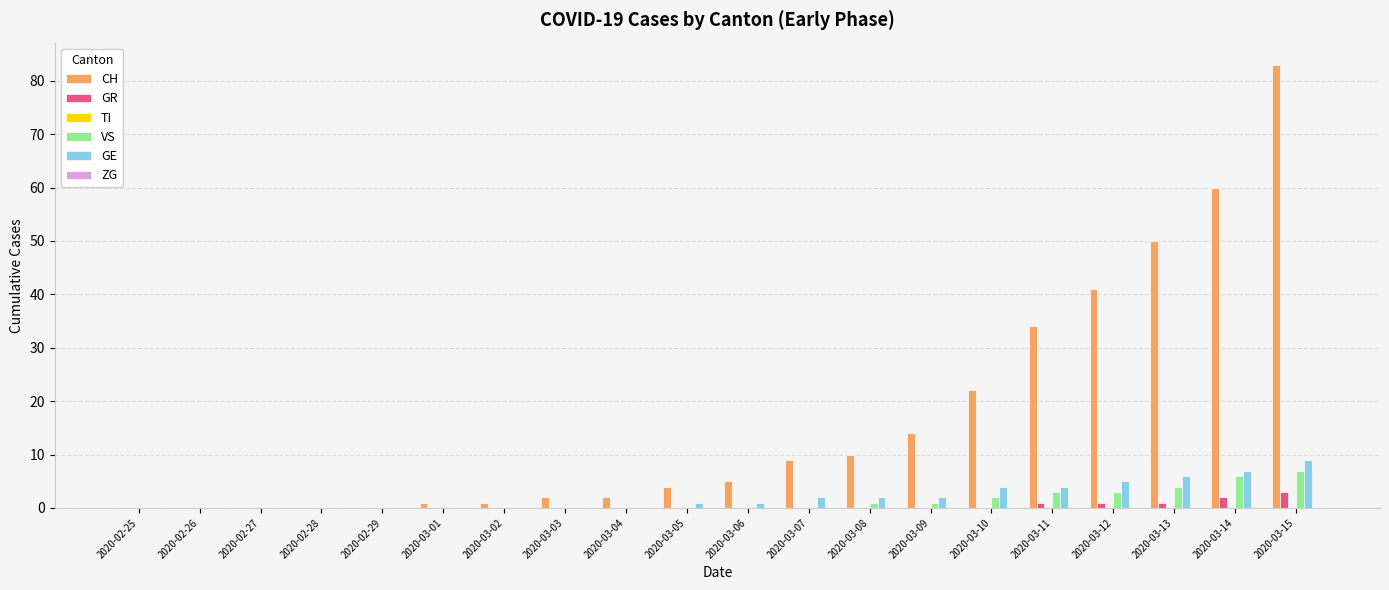

What is the greatest value displayed?

83